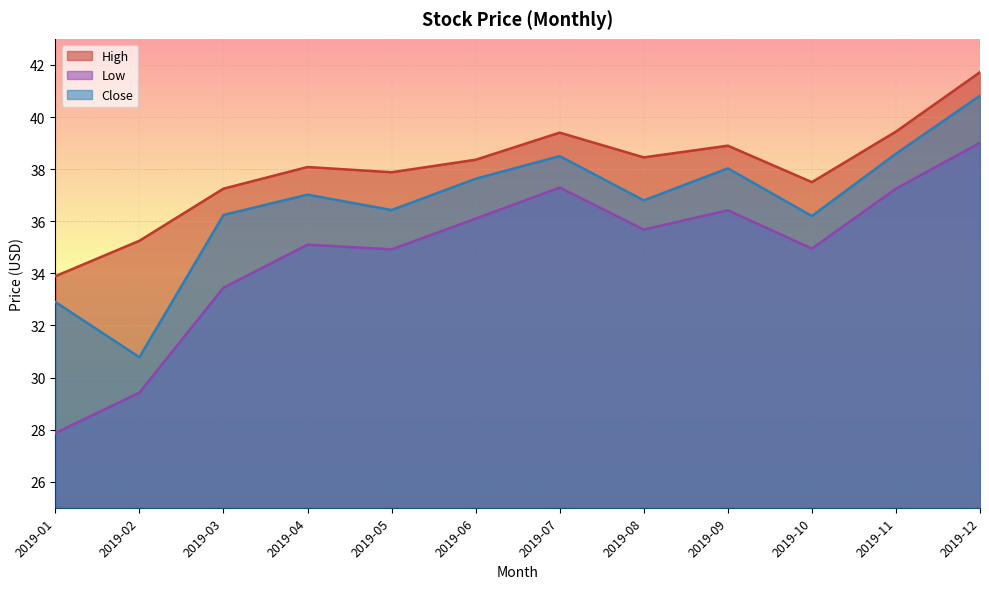

How many data points in Close are above 37?

6